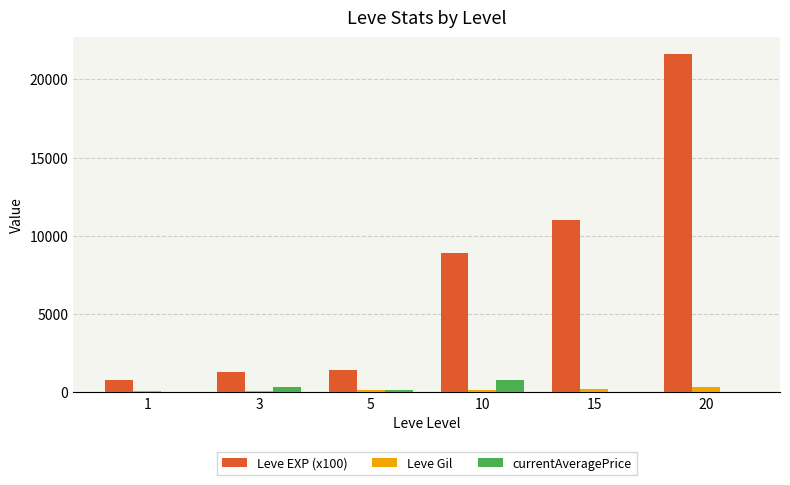

What is the sum of all Leve Gil values?

1110